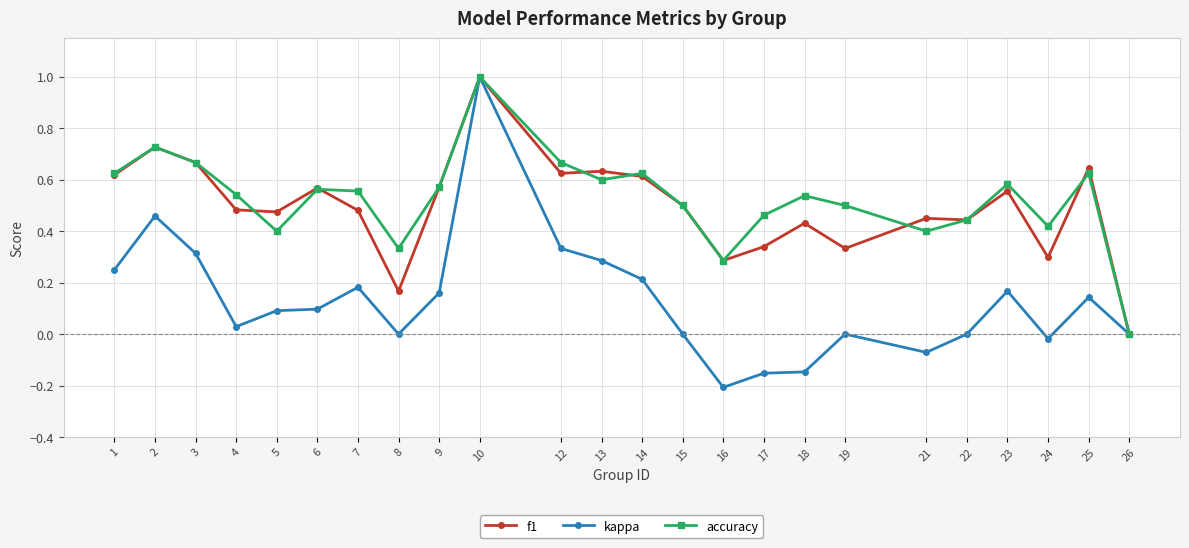

Where is the first local minimum for kappa?

4